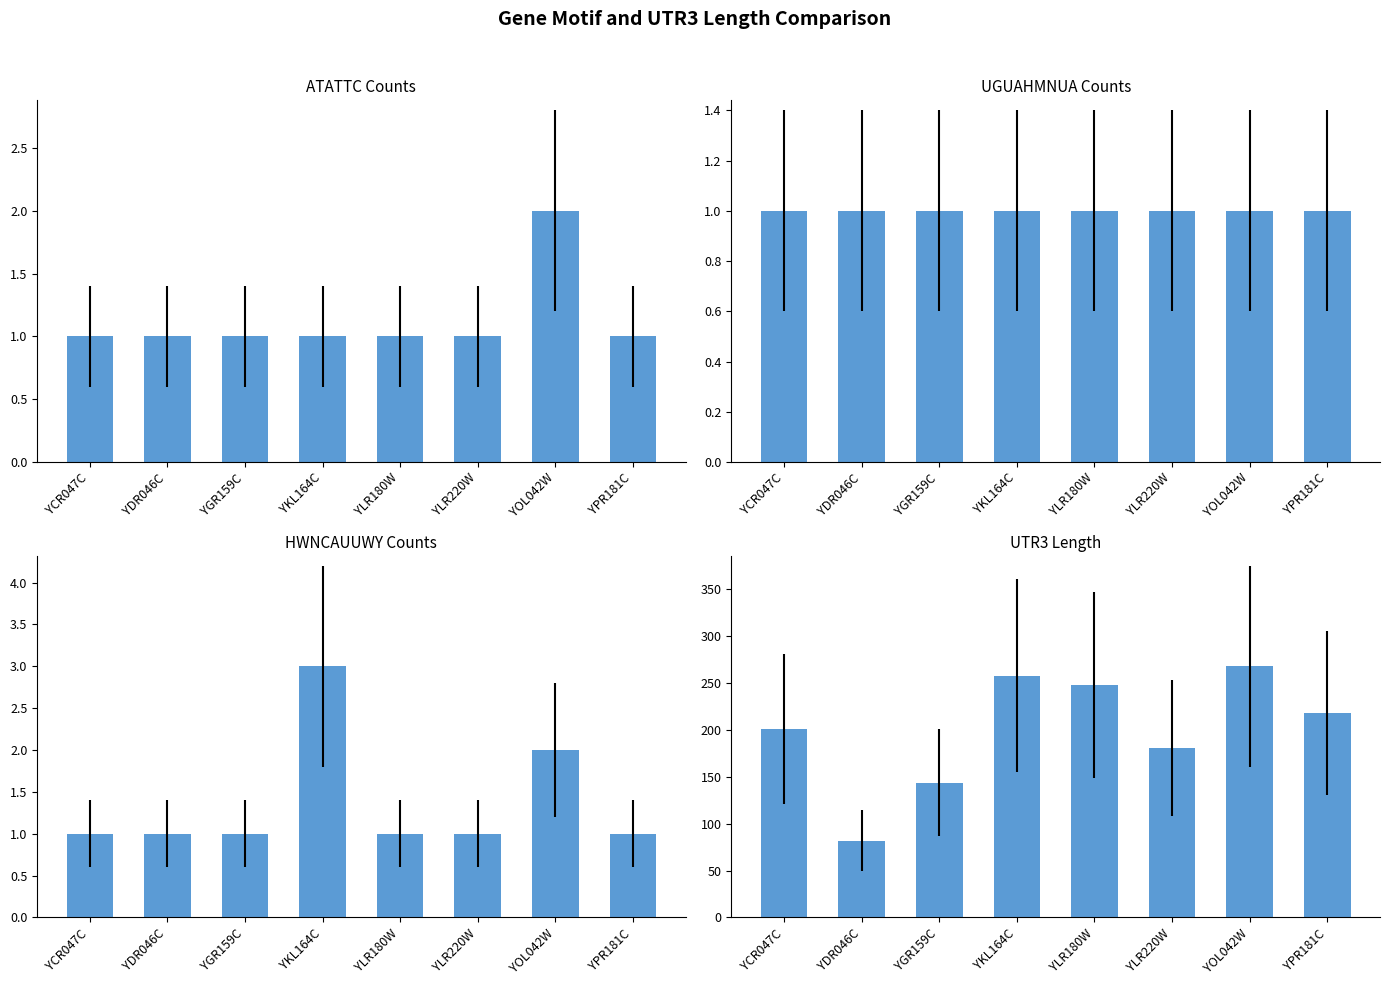

How many distinct data groups are displayed?

4